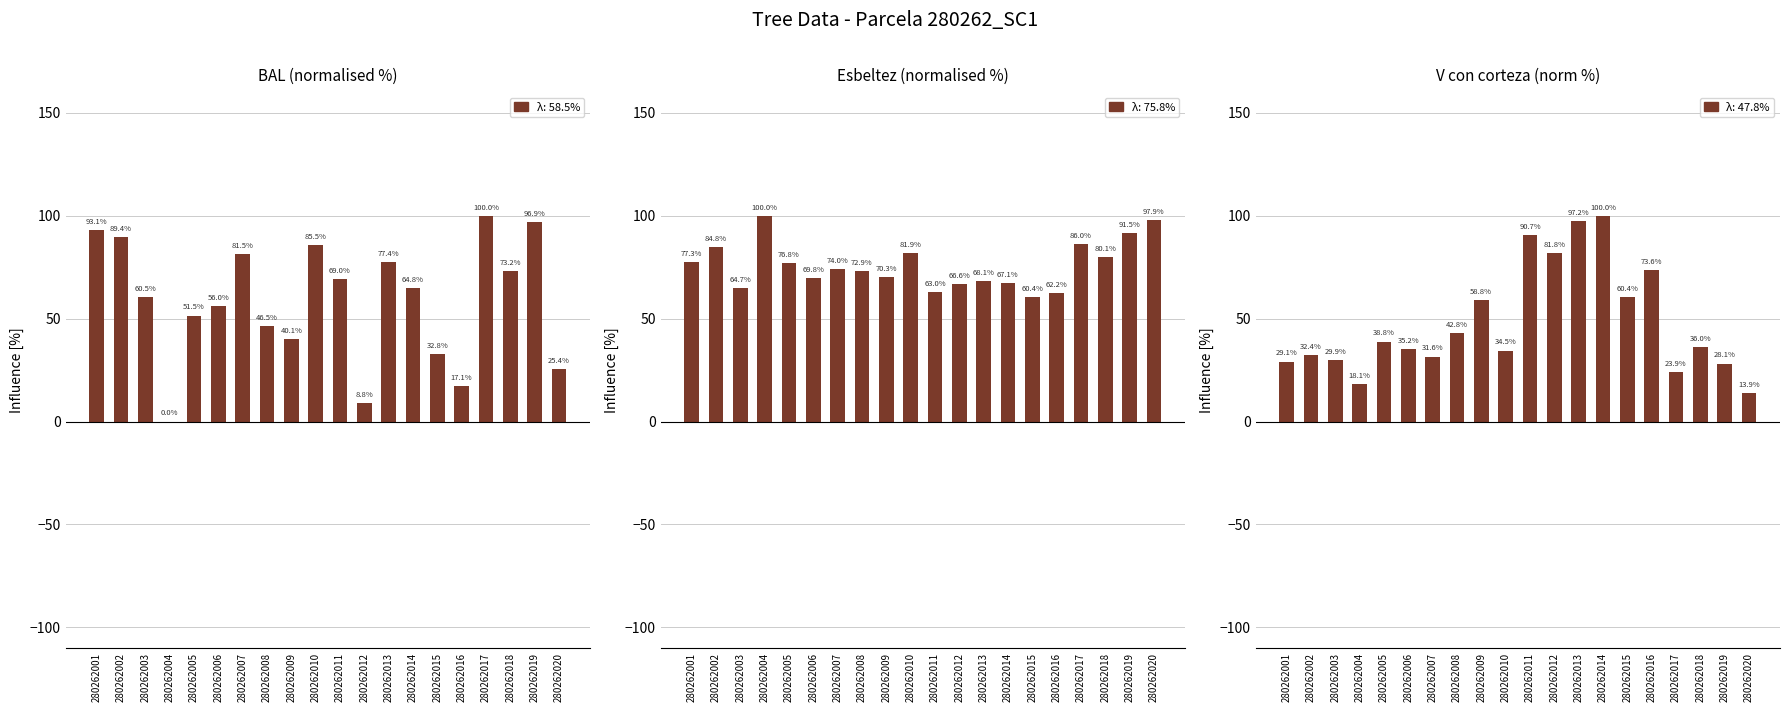

List the series in order of their overall mean, highest first.

Esbeltez (normalised %), BAL (normalised %), V con corteza (norm %)